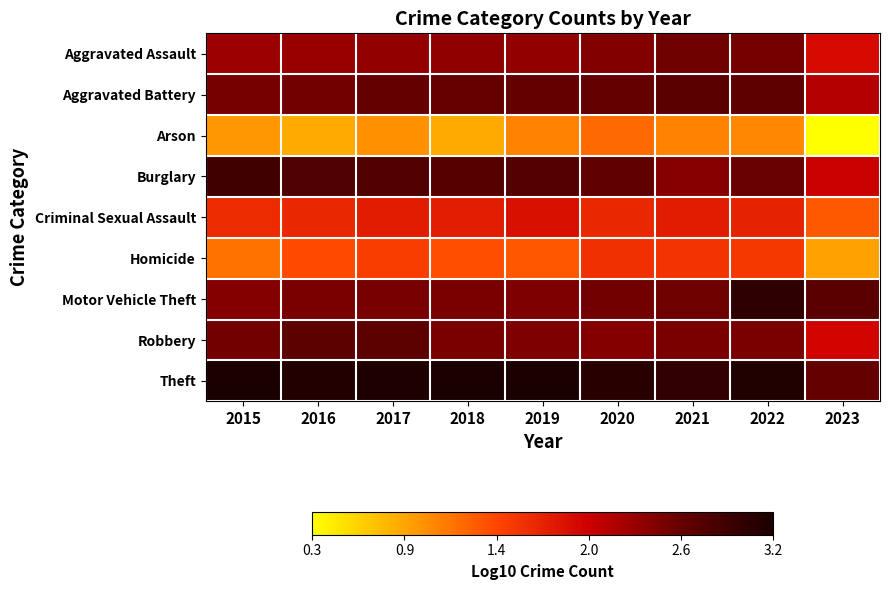

What is the greatest value displayed?

3.2